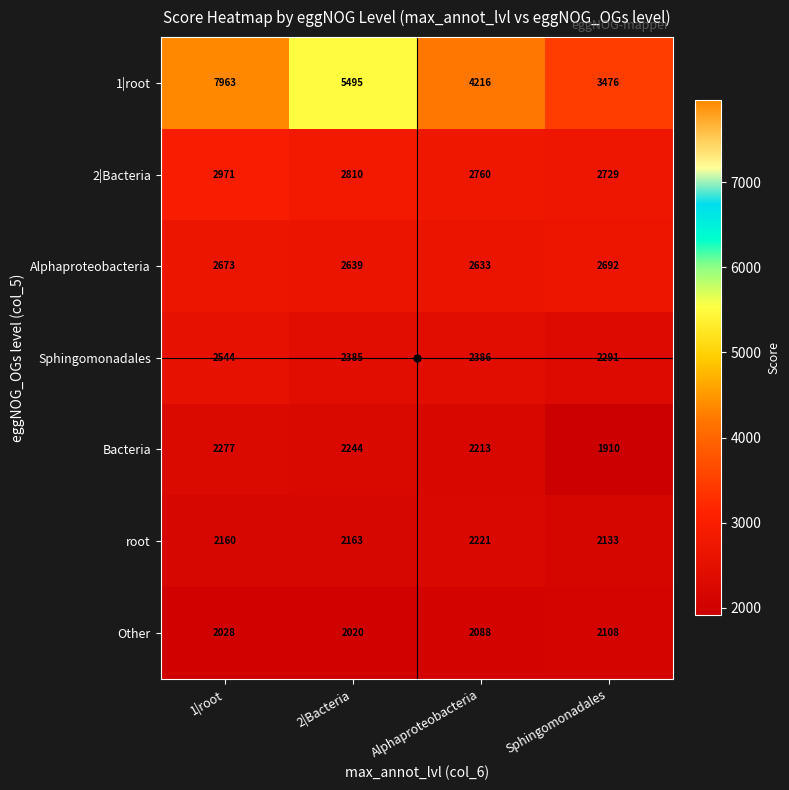

Which series changed the most between 2|Bacteria and Sphingomonadales?

1|root